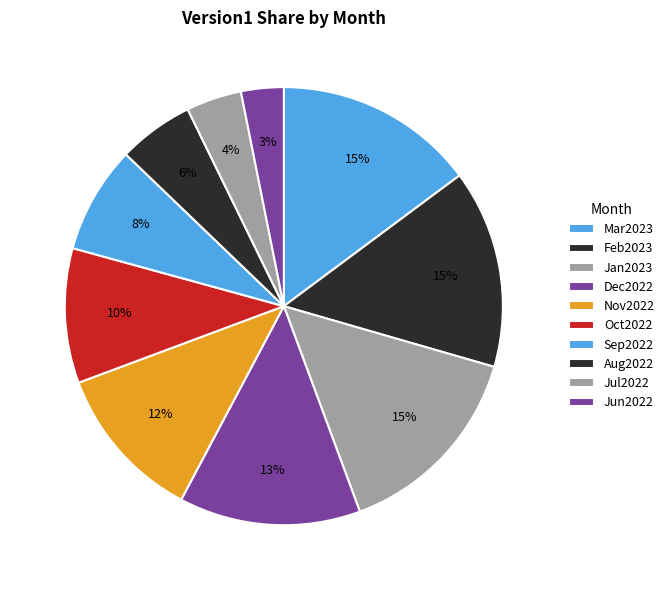

Approximately how many times larger is the value at Sep2022 compared to Feb2023?

0.5